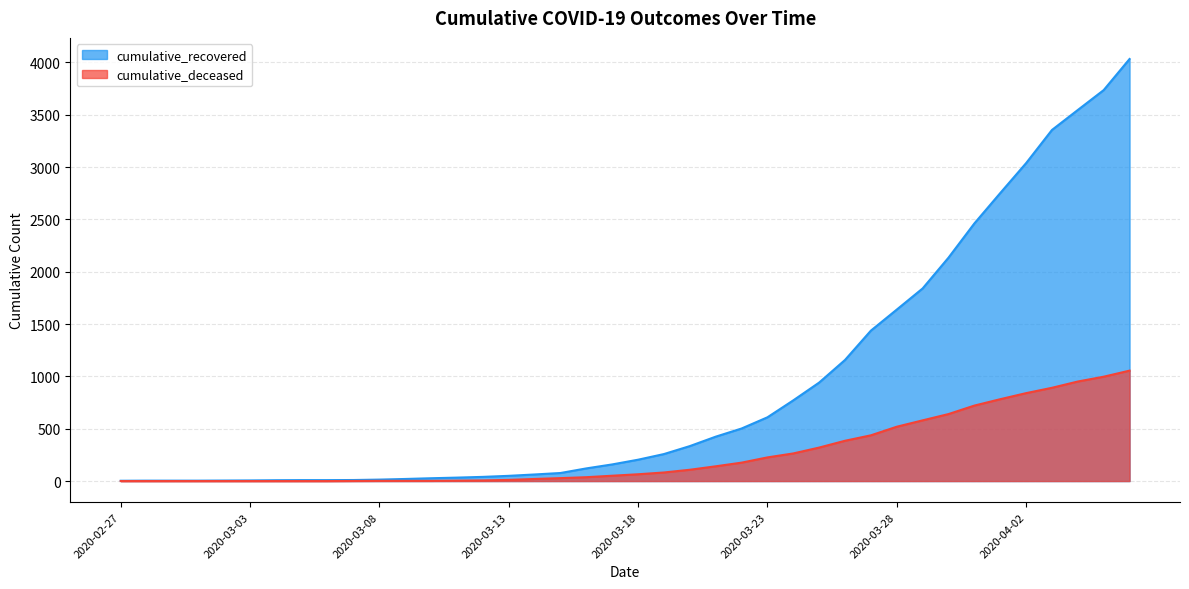

How many lines are shown in the chart?

2